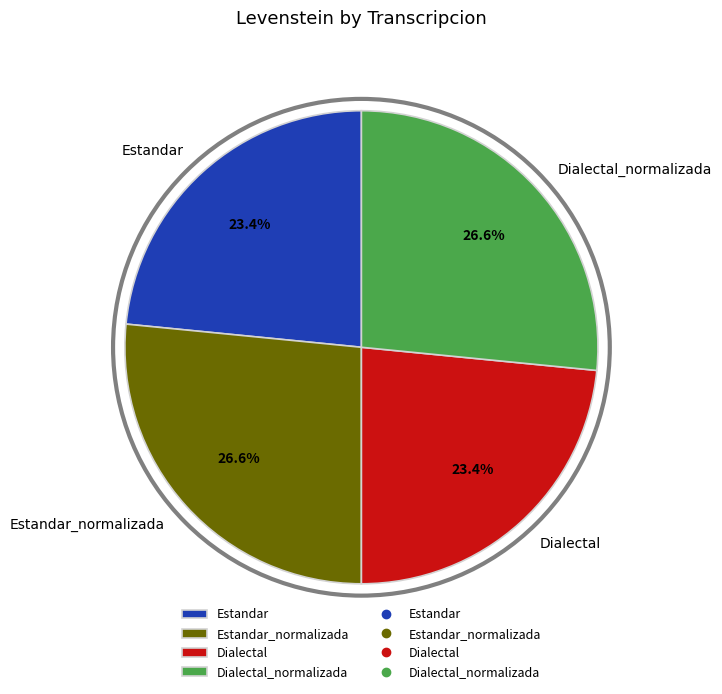

Approximately how many times larger is the value at Estandar compared to Dialectal?

1.0